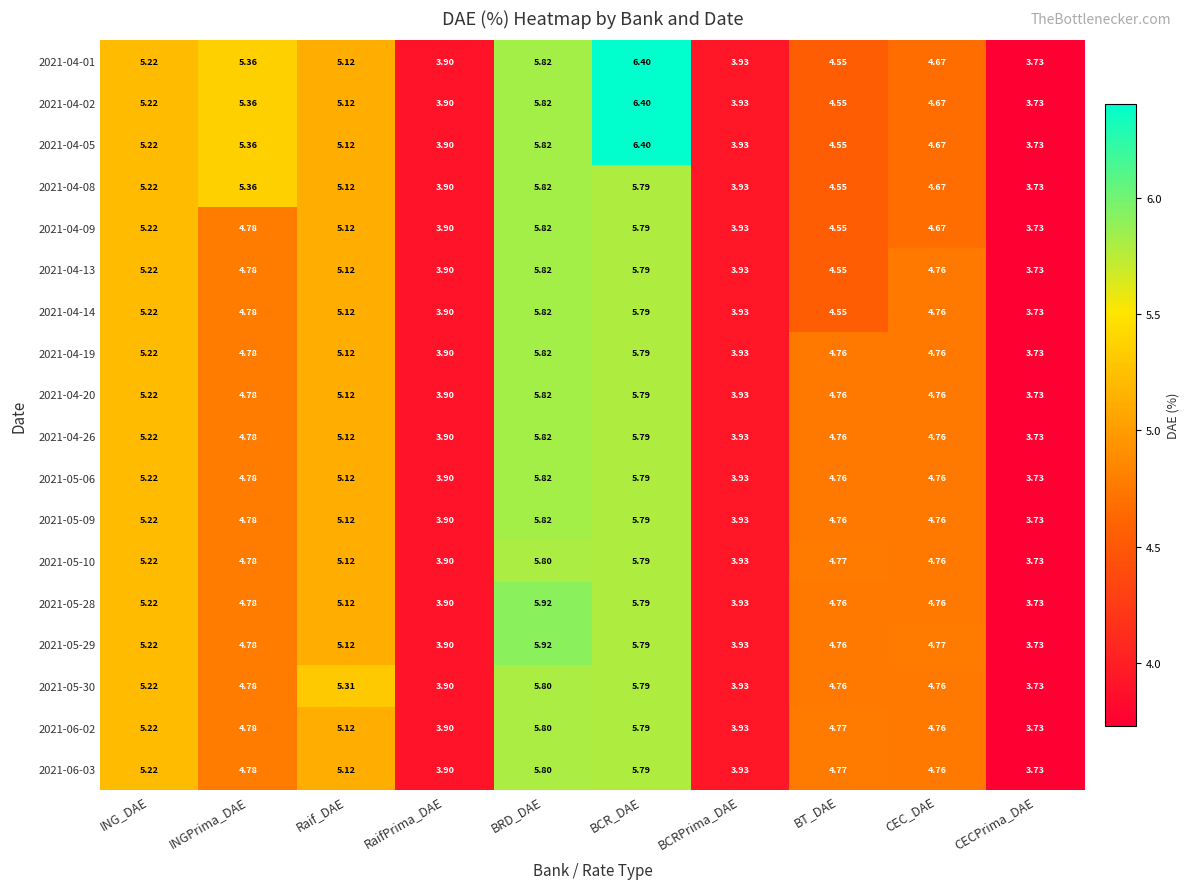

Which label corresponds to the largest value in the chart?

BCR_DAE